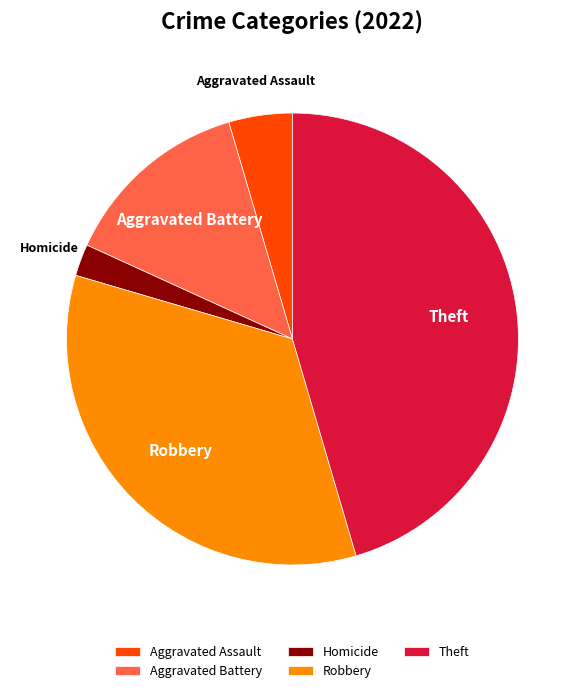

The Aggravated Battery slice represents 14% of the pie. True or false?

True